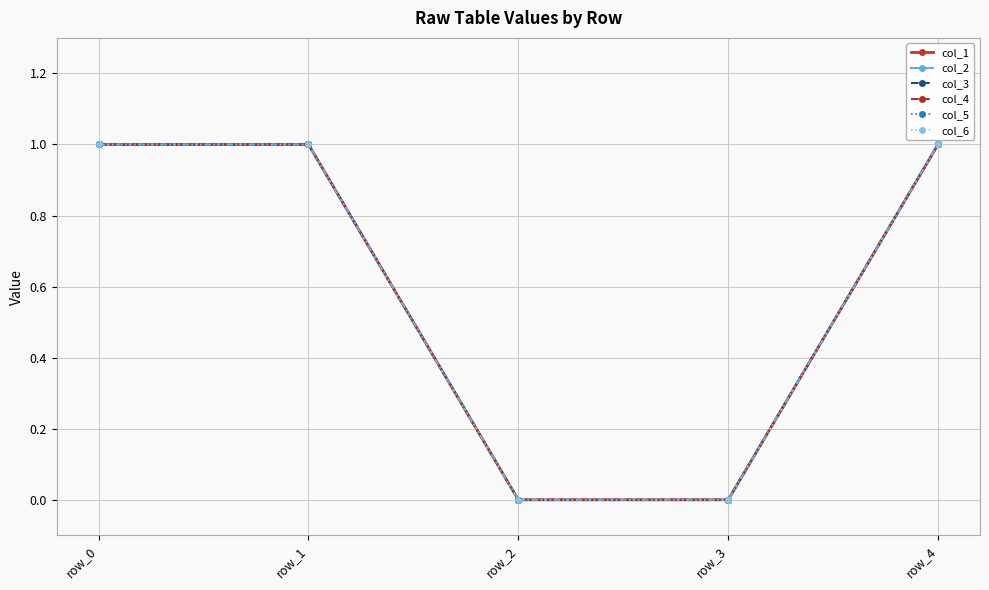

True or false: col_1 has more than 0 points higher than both neighbors.

False